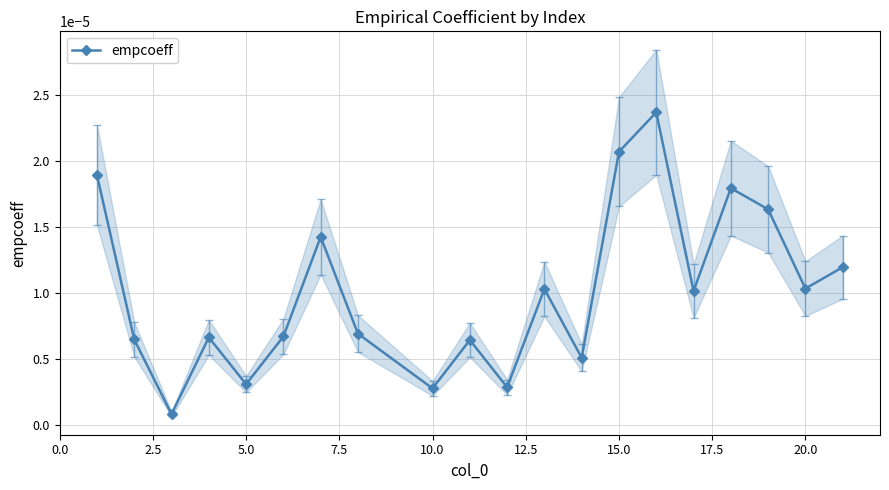

In empcoeff, how many points are lower than both neighbors (excluding endpoints)?

7